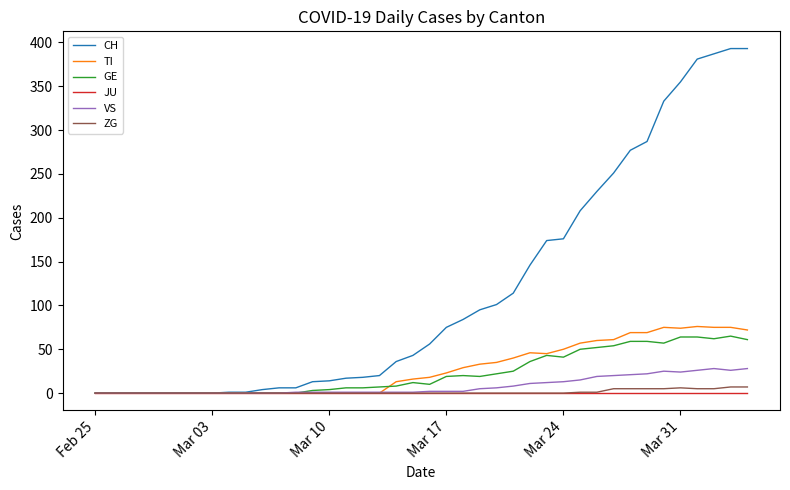

Does the chart display data point markers on the line(s)?

No